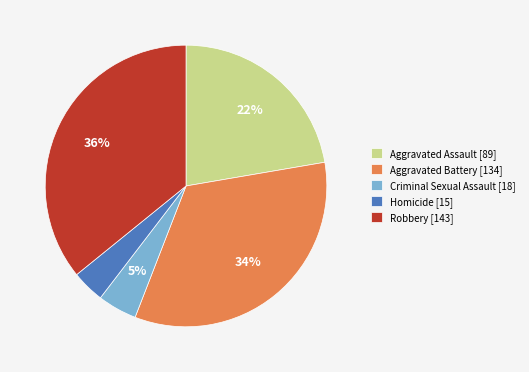

Which category has the smallest portion of the pie?

Homicide